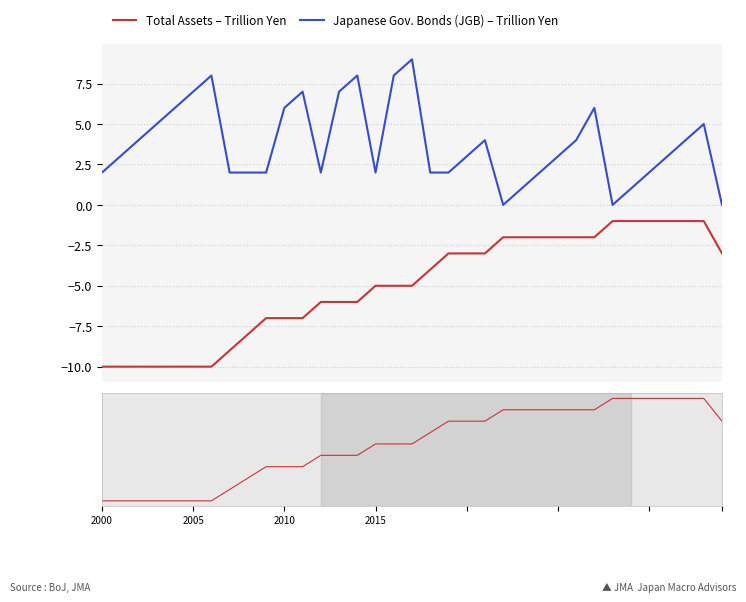

True or false: Japanese Gov. Bonds (JGB) – Trillion Yen has a value of -4 at 28.

False